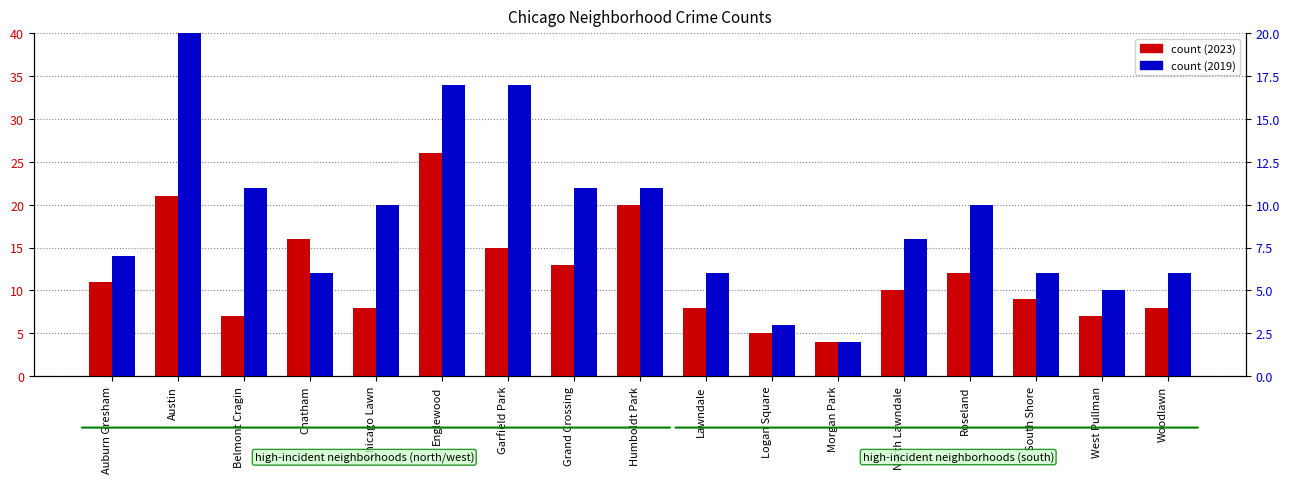

The value of count (2019) at Morgan Park is 0. True or false?

False